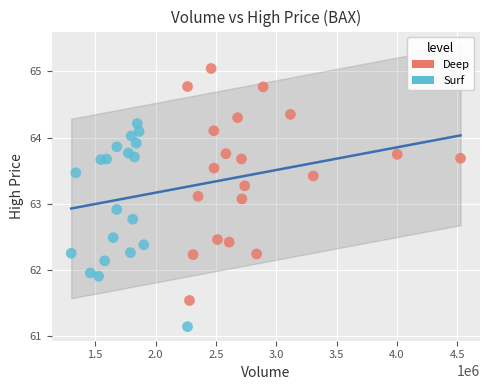

Which series contains the highest Y value?

Deep